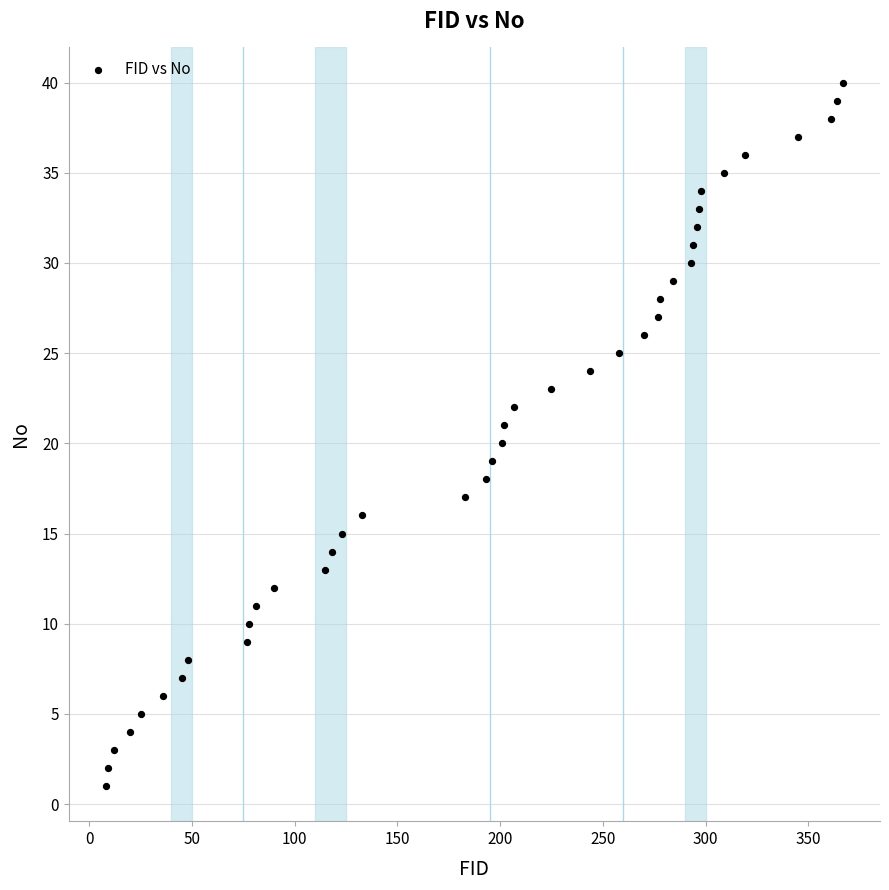

What is the range of Y values (max minus min)?

39